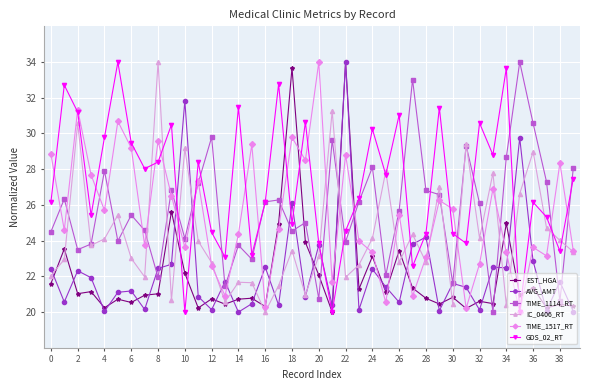

What is the difference between the maximum and second lowest values in the GDS_02_RT series?

14.0